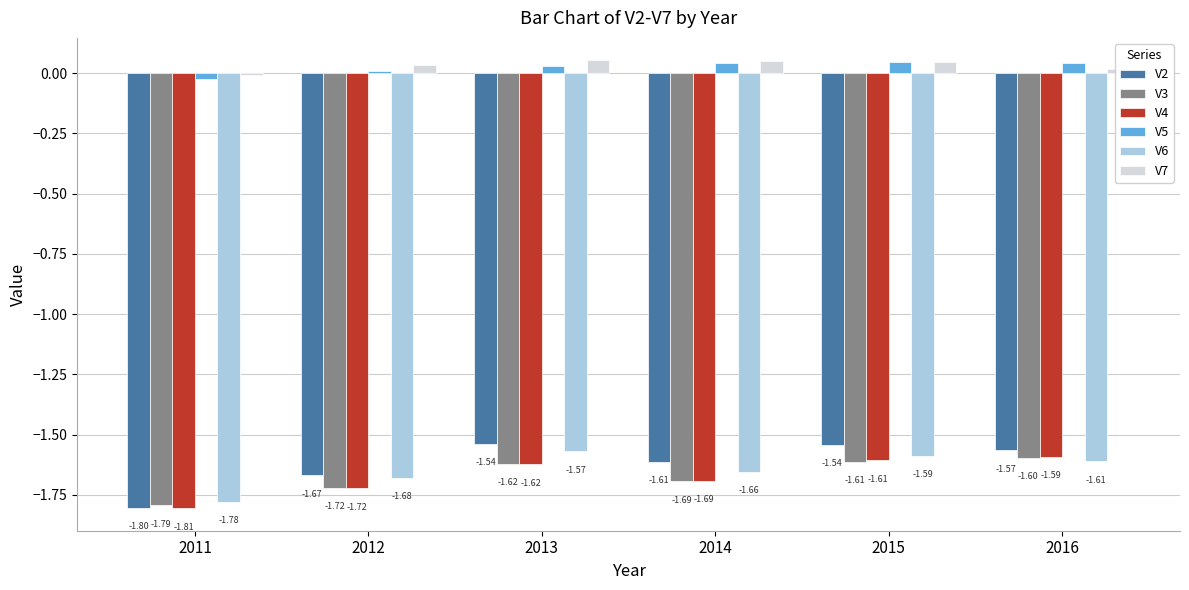

The value of V3 at 2011 is -1.0. True or false?

False